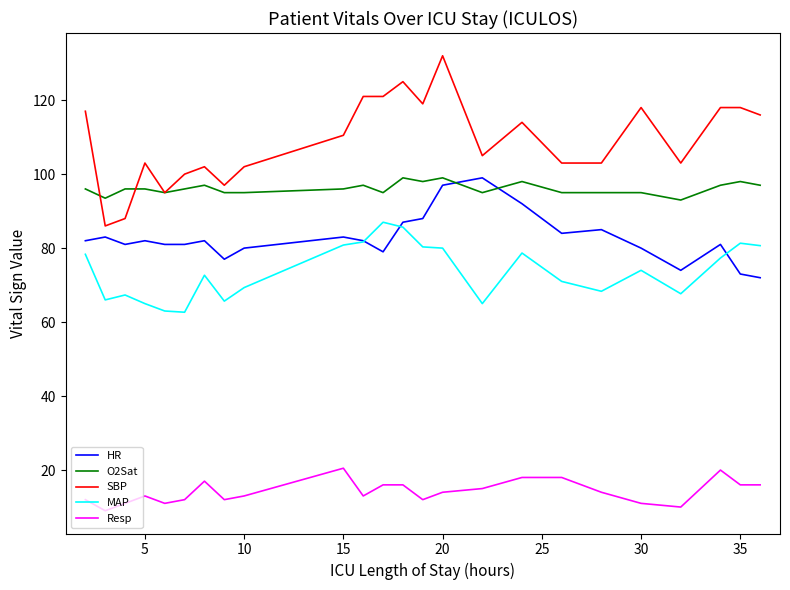

What is the sum of all HR values?

1985.0